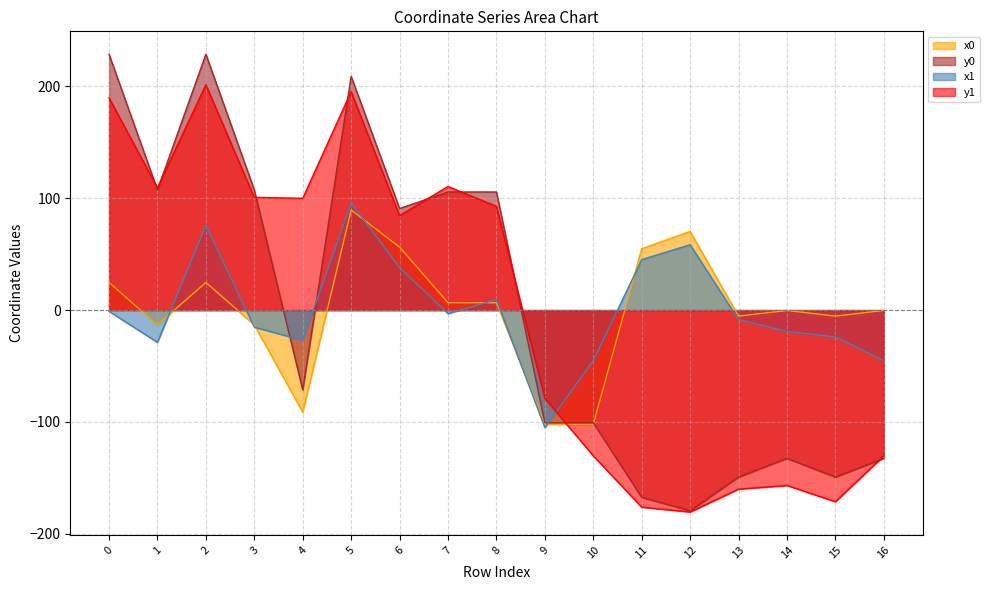

Where is x0 nearest to the value -6?

13